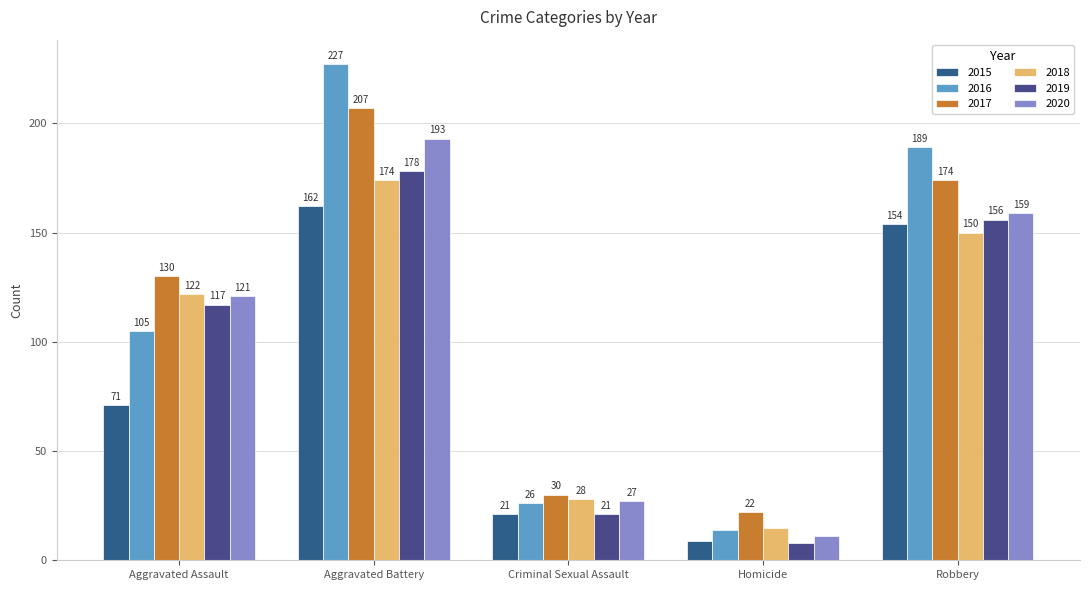

Does the chart contain any negative values?

No